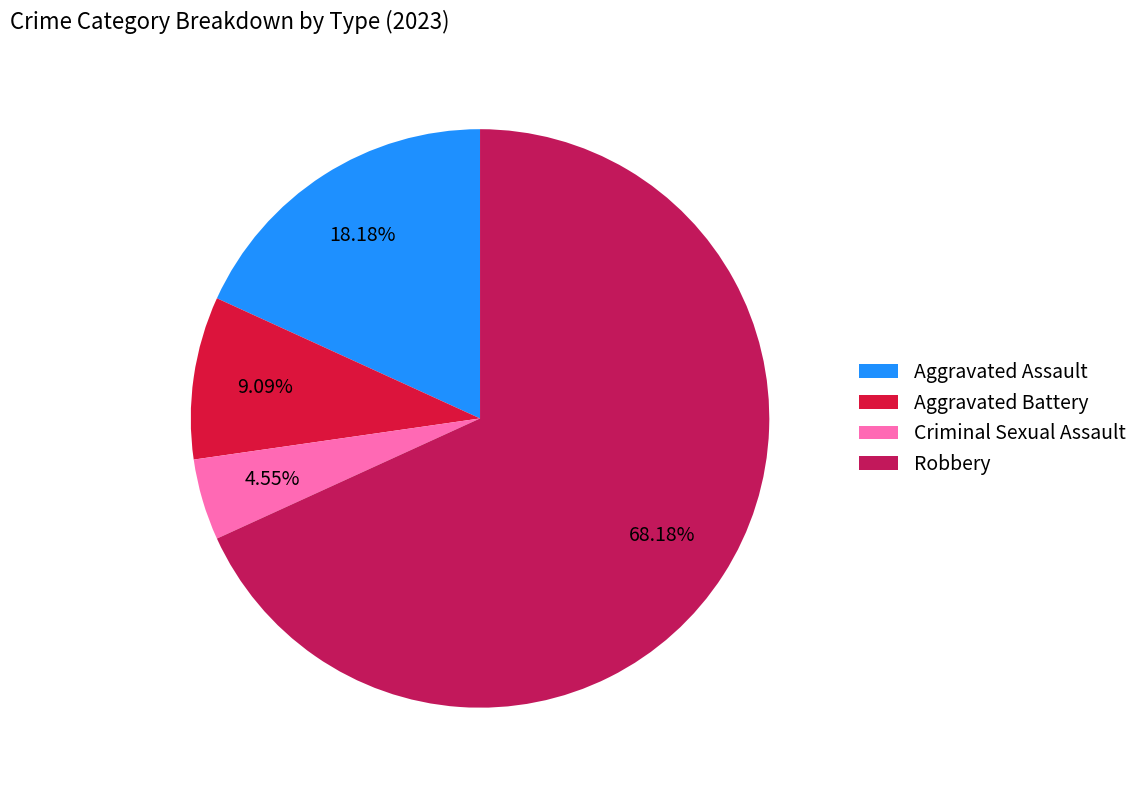

Rank the categories by value from highest to lowest.

Robbery, Aggravated Assault, Aggravated Battery, Criminal Sexual Assault